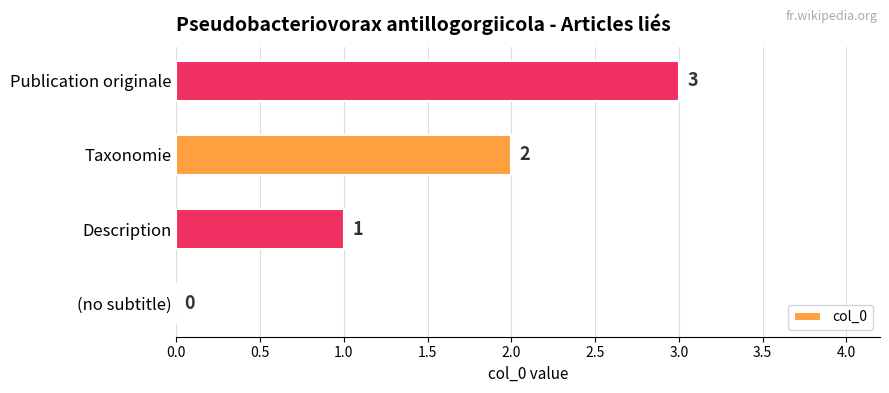

At which label is the value closest to 1?

Description